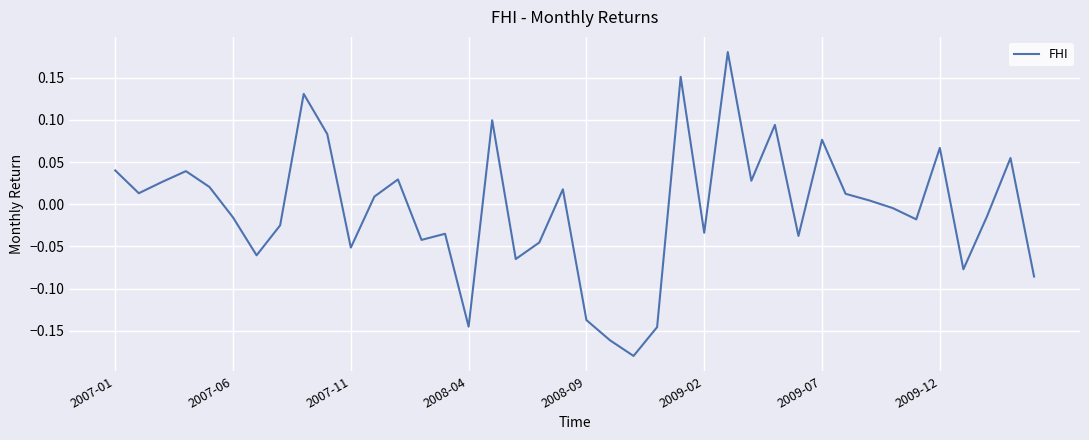

What is the difference between the maximum and minimum values?

0.4